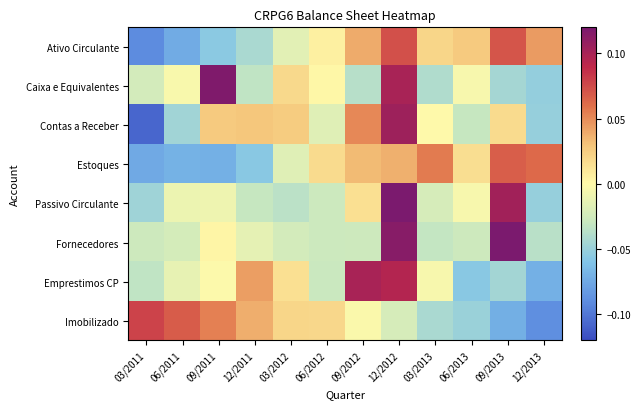

At which category is the sum across all series the highest?

12/2012